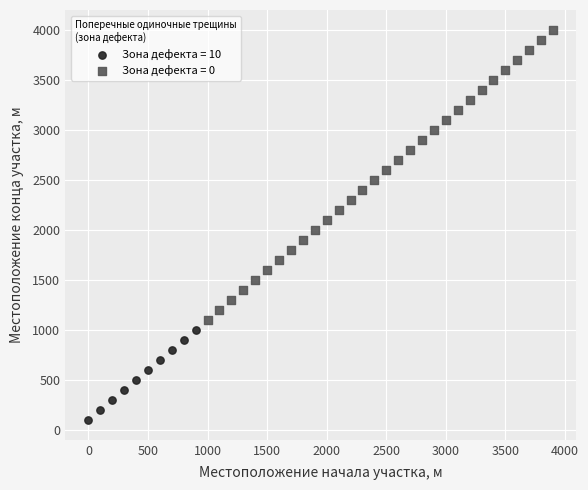

What are all the series names shown in the legend?

Зона дефекта = 10, Зона дефекта = 0